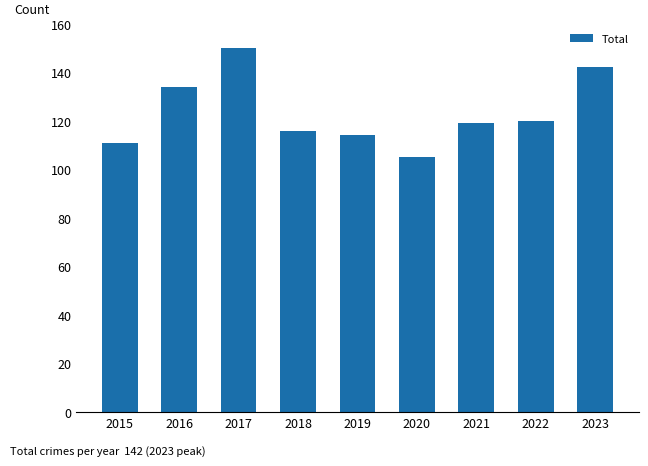

What is the difference between the values at 2023 and 2022?

22